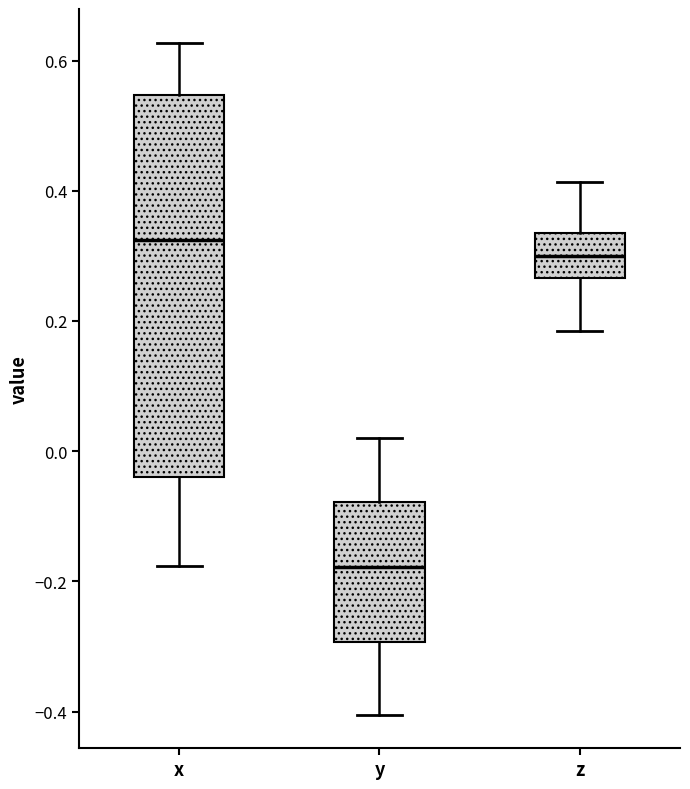

Reading left to right, read every box against the y-axis: the position of its median line, the range the box covers, and the ends of its whiskers. The values are not printed on the chart, so give them approximately, as read against the axis.

x: median 0.32, box -0.04 to 0.54, whiskers -0.18 to 0.62
y: median -0.18, box -0.30 to -0.08, whiskers -0.40 to 0.02
z: median 0.30, box 0.26 to 0.34, whiskers 0.18 to 0.42